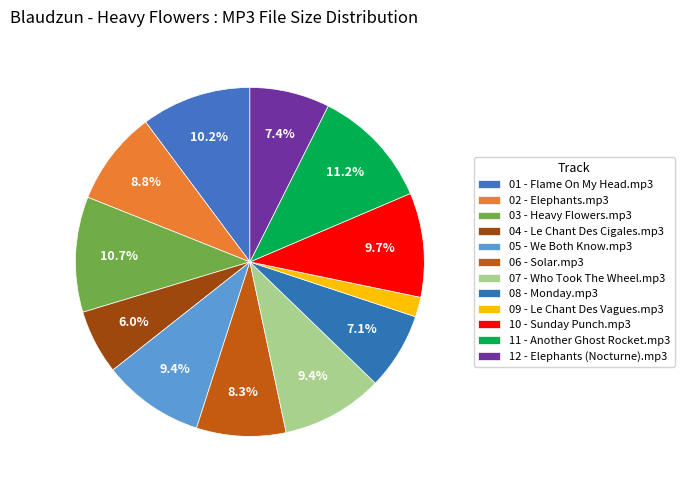

To the nearest percent, what percentage of the pie is 05 - We Both Know.mp3?

9%